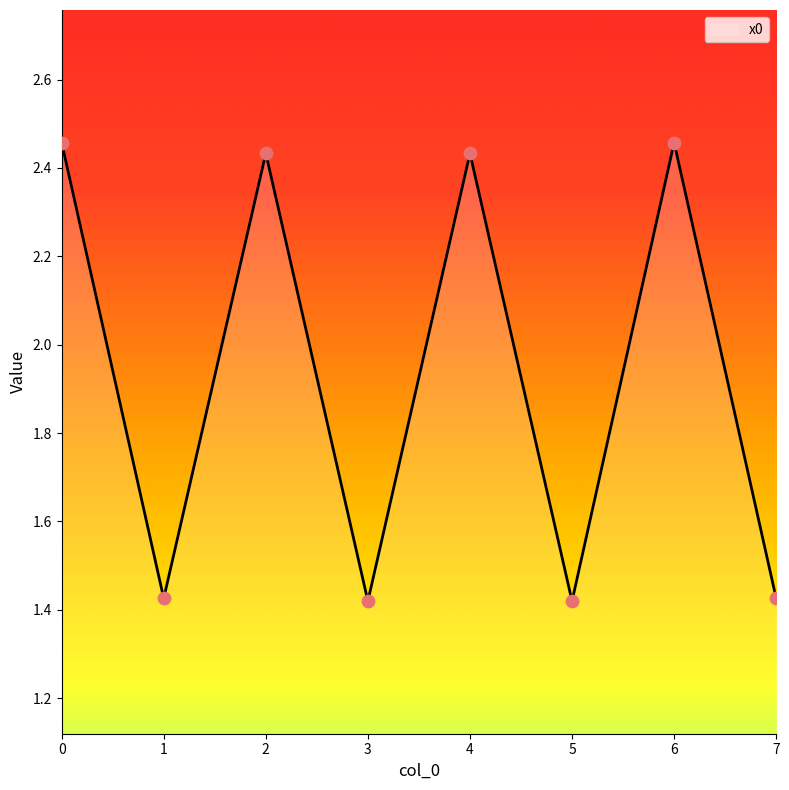

What is the ratio of the value at 2 to the value at 5?

1.7